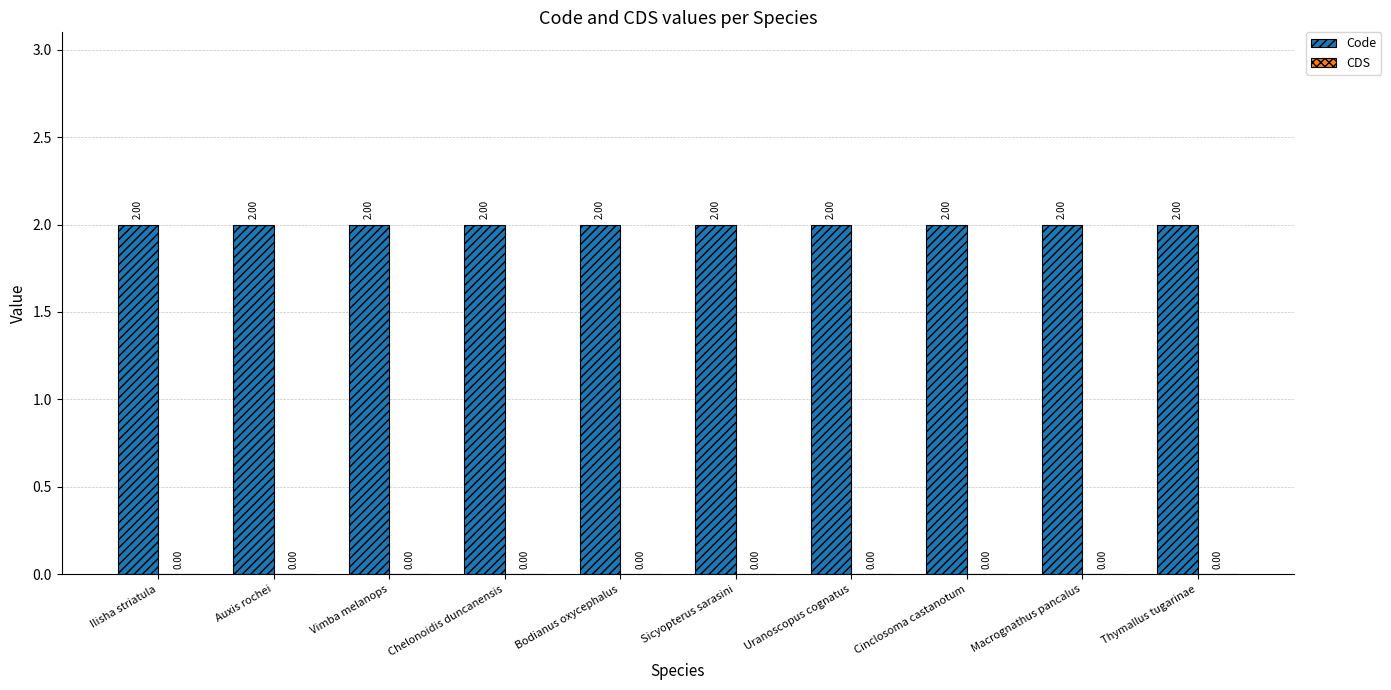

At which category does the chart reach its minimum across all series?

Ilisha striatula